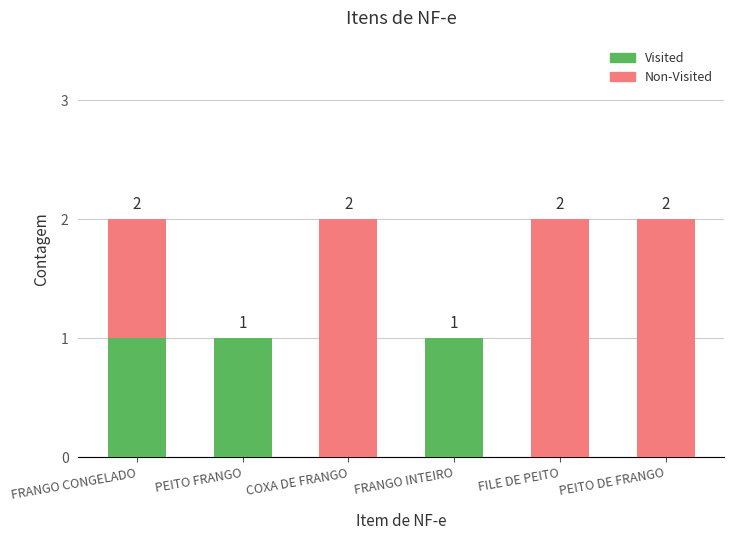

Reading left to right, what are the values for Visited?

FRANGO CONGELADO=1	PEITO FRANGO=1	COXA DE FRANGO=0	FRANGO INTEIRO=1	FILE DE PEITO=0	PEITO DE FRANGO=0